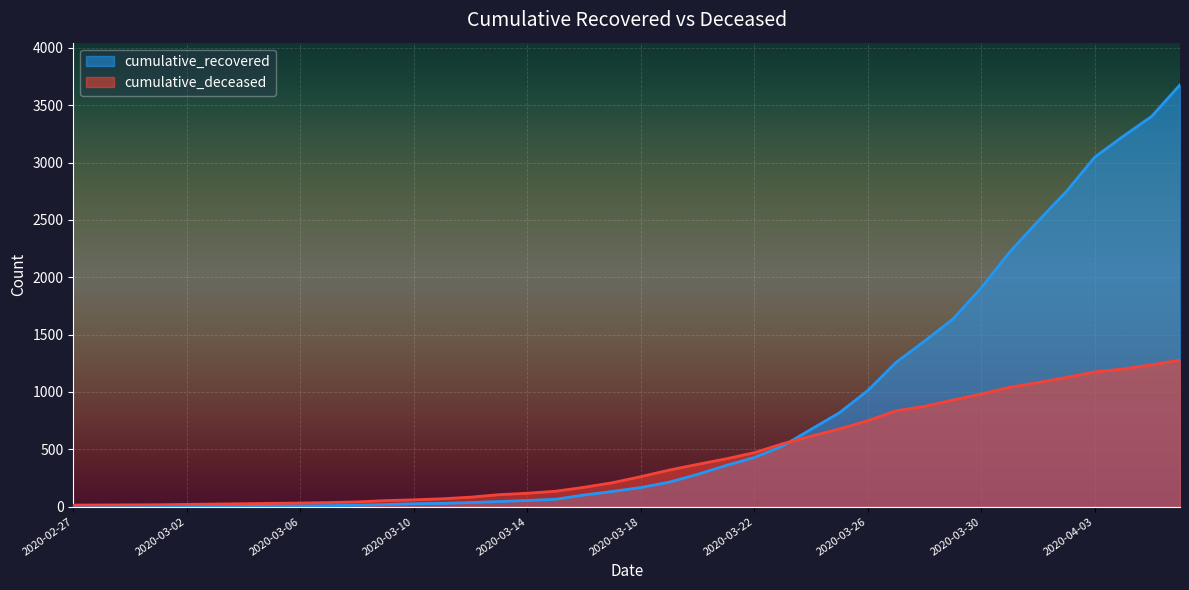

Between 2020-03-18 and 2020-03-01, which is larger?

2020-03-18